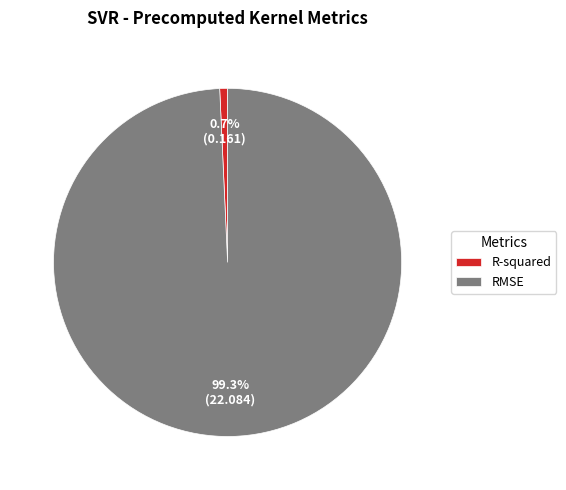

Which category has the biggest portion of the pie?

RMSE